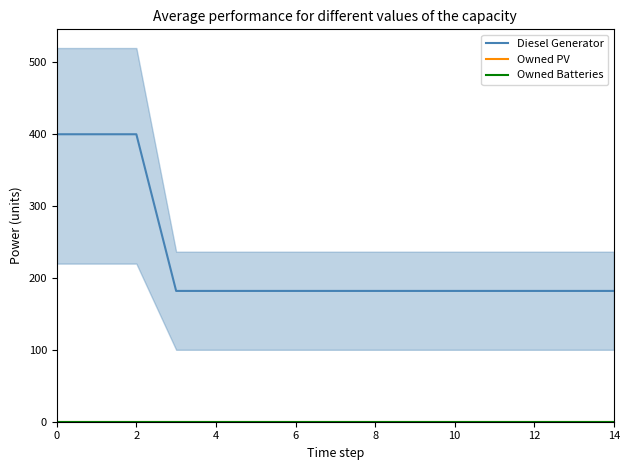

True or false: Diesel Generator and Owned Batteries cross at least once.

False